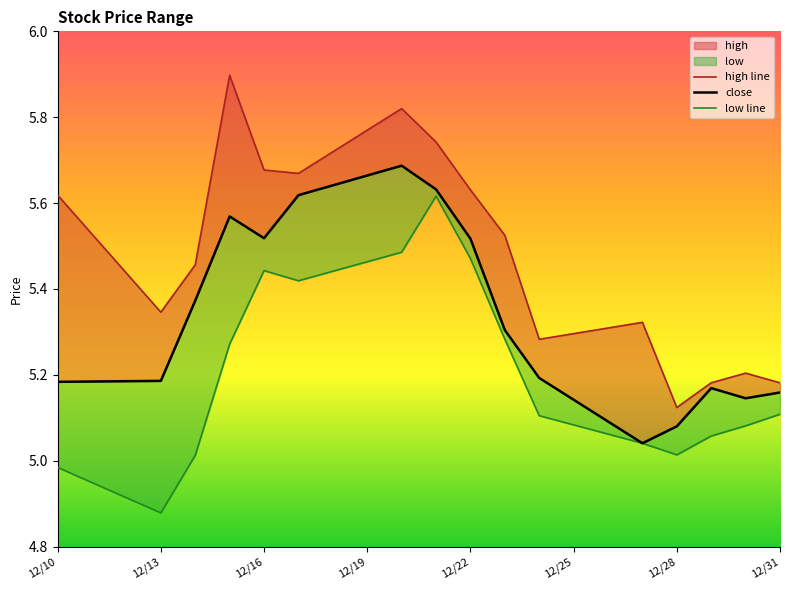

Is it true that close equals 1.5 at 12/31?

False